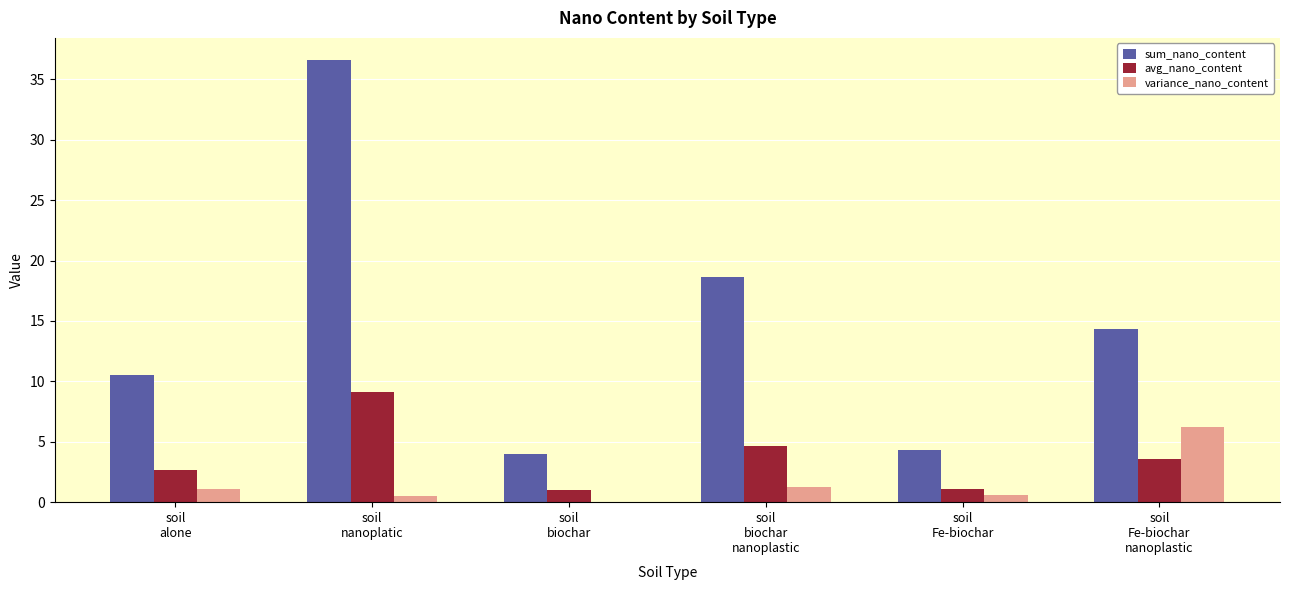

What is the greatest value displayed?

36.6